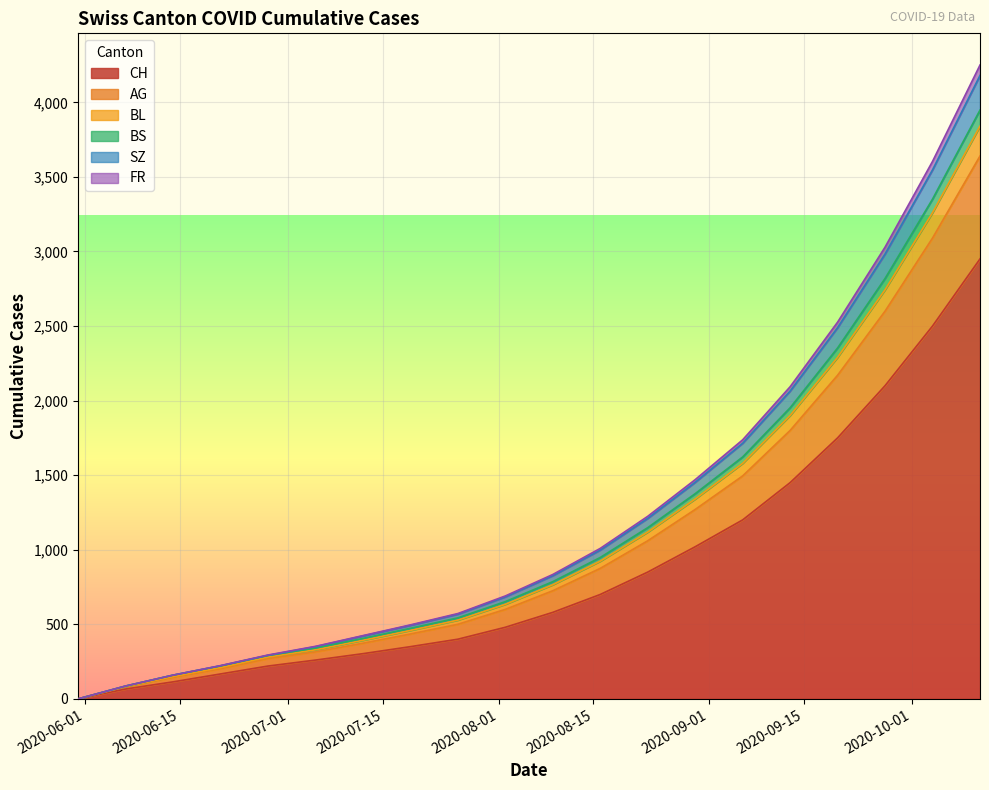

Does the chart display data point markers on the line(s)?

No